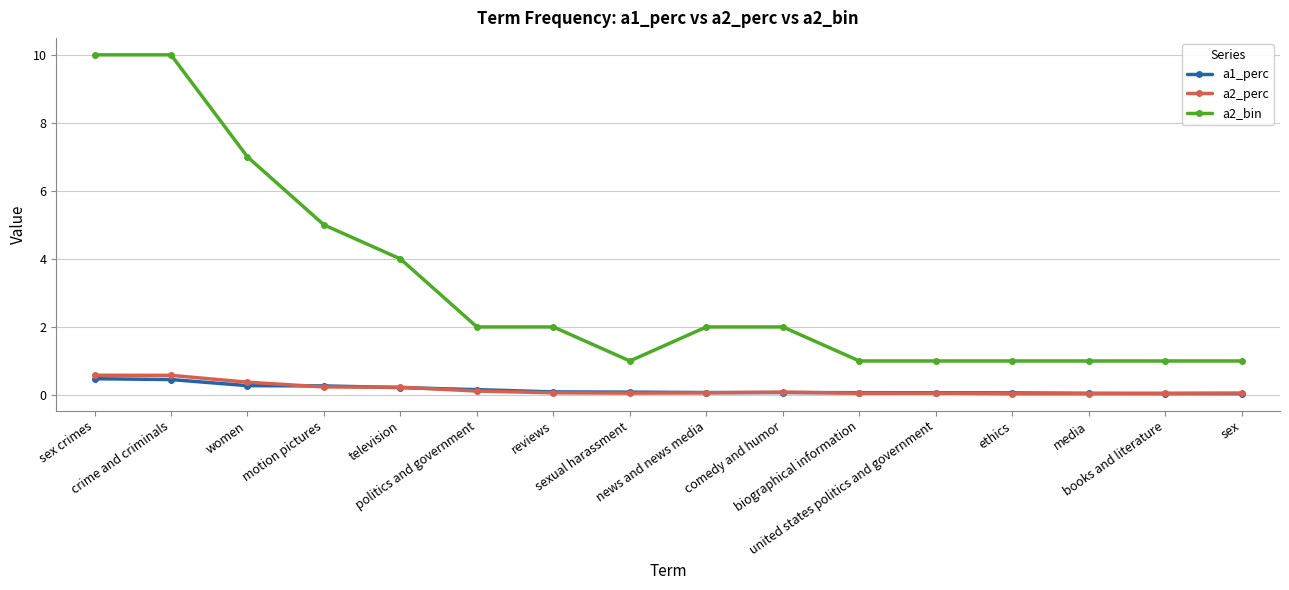

How many a2_bin values are between 1 and 5?

13